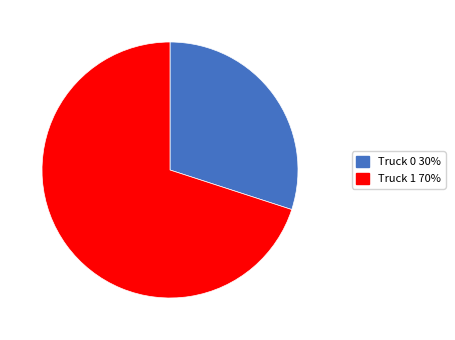

Is the sum of Truck 0 and Truck 1 greater than half?

Yes